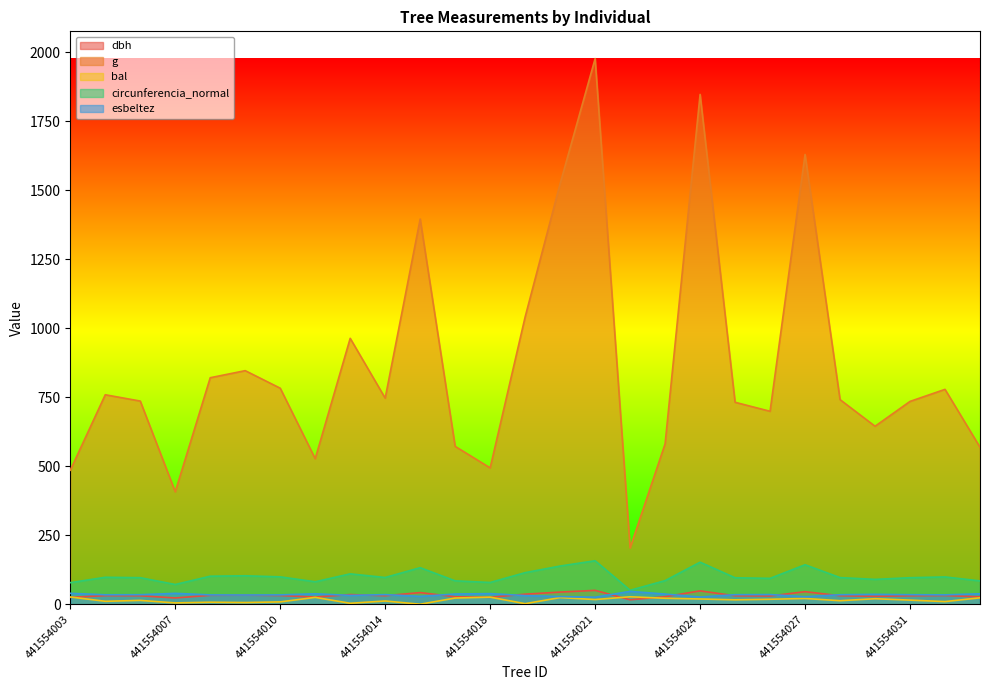

How many data points in g are above 741?

14